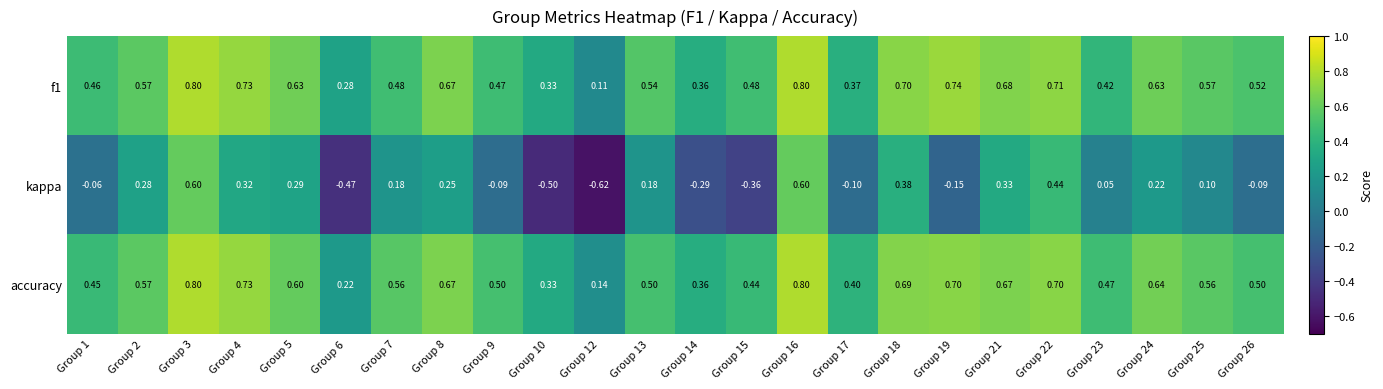

Is the value of kappa at Group 21 greater than the value of f1 at Group 18?

No